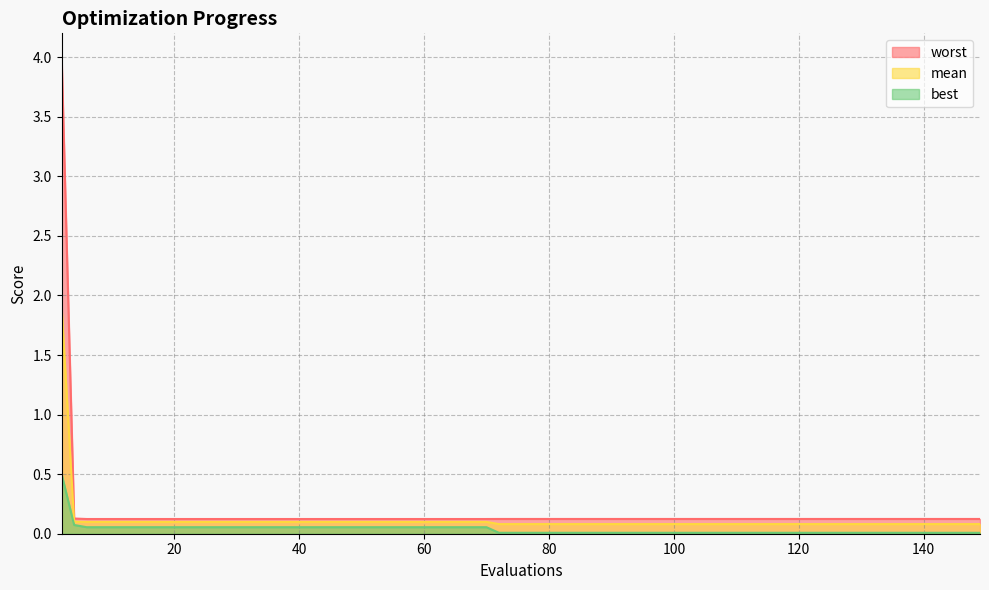

Reading right to left, what are all the values shown in this chart?

mean: 149=0.1	148=0.1	144=0.1	140=0.1	136=0.1	132=0.1	128=0.1	124=0.1	120=0.1	116=0.1	112=0.1	108=0.1	104=0.1	100=0.1	96=0.1	92=0.1	88=0.1	84=0.1	80=0.1	76=0.1	72=0.1	70=0.1	66=0.1	62=0.1	58=0.1	54=0.1	50=0.1	46=0.1	42=0.1	38=0.1	34=0.1	30=0.1	26=0.1	22=0.1	18=0.1	14=0.1	10=0.1	6=0.1	4=0.1	2=1.9
best: 149=0.0	148=0.0	144=0.0	140=0.0	136=0.0	132=0.0	128=0.0	124=0.0	120=0.0	116=0.0	112=0.0	108=0.0	104=0.0	100=0.0	96=0.0	92=0.0	88=0.0	84=0.0	80=0.0	76=0.0	72=0.0	70=0.1	66=0.1	62=0.1	58=0.1	54=0.1	50=0.1	46=0.1	42=0.1	38=0.1	34=0.1	30=0.1	26=0.1	22=0.1	18=0.1	14=0.1	10=0.1	6=0.1	4=0.1	2=0.5
worst: 149=0.1	148=0.1	144=0.1	140=0.1	136=0.1	132=0.1	128=0.1	124=0.1	120=0.1	116=0.1	112=0.1	108=0.1	104=0.1	100=0.1	96=0.1	92=0.1	88=0.1	84=0.1	80=0.1	76=0.1	72=0.1	70=0.1	66=0.1	62=0.1	58=0.1	54=0.1	50=0.1	46=0.1	42=0.1	38=0.1	34=0.1	30=0.1	26=0.1	22=0.1	18=0.1	14=0.1	10=0.1	6=0.1	4=0.1	2=4.0